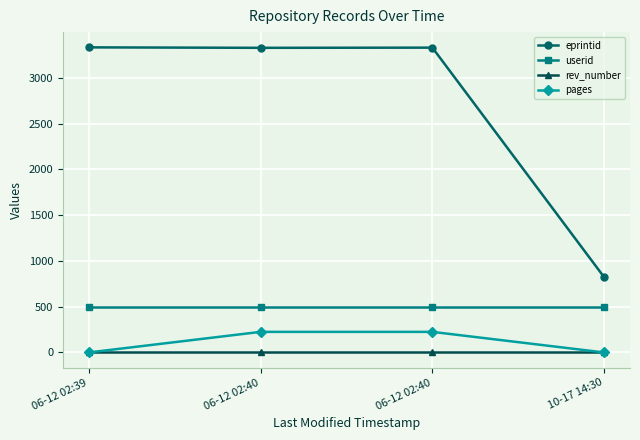

How many lines are shown in the chart?

4